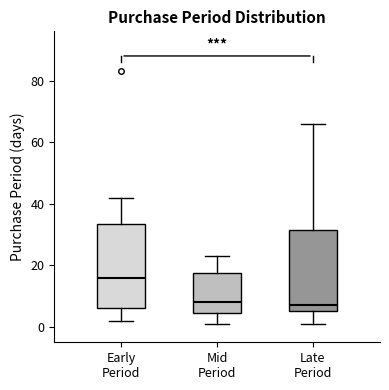

Where does the median line of the box for Late Period sit on the y-axis? The values are not printed on the chart, so give them approximately, as read against the axis.

8